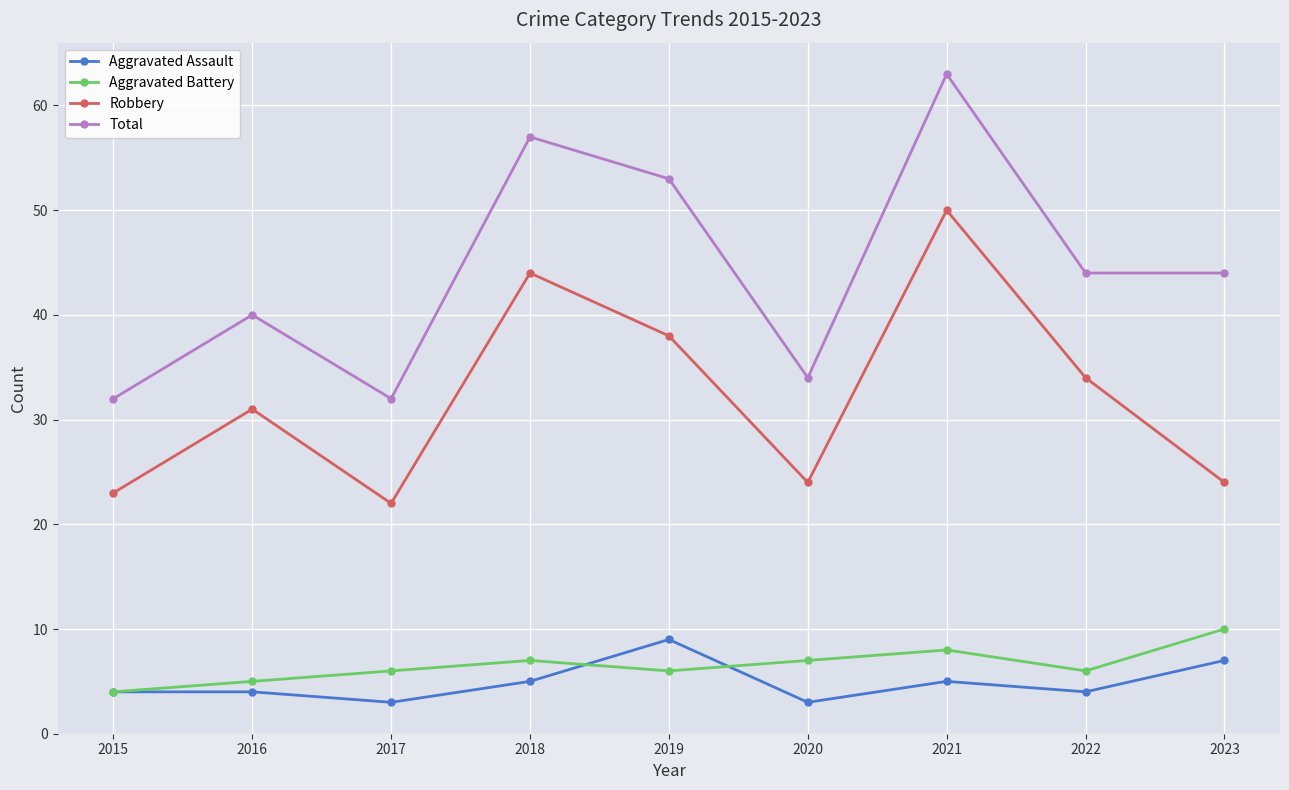

Rank the series at 2016 from highest to lowest value.

Total, Robbery, Aggravated Battery, Aggravated Assault